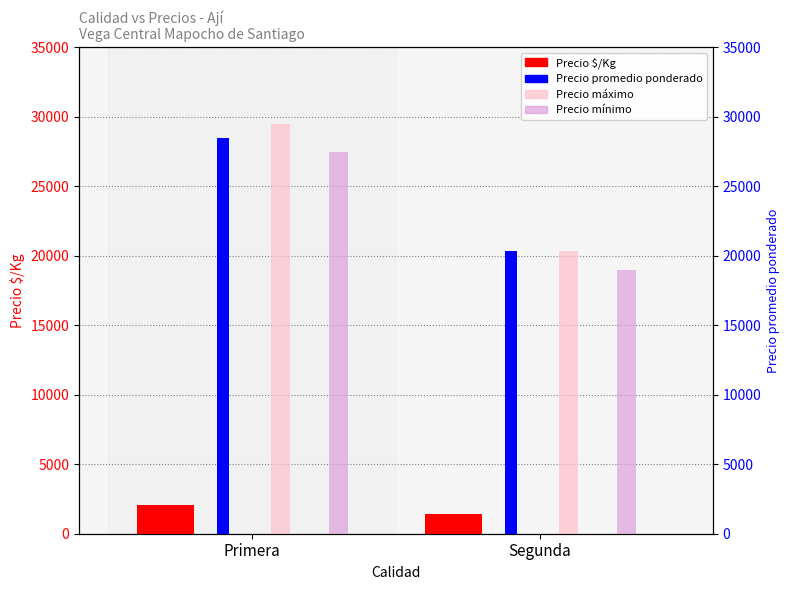

What are all the series names shown in the legend?

Precio $/Kg, Precio promedio ponderado, Precio máximo, Precio mínimo